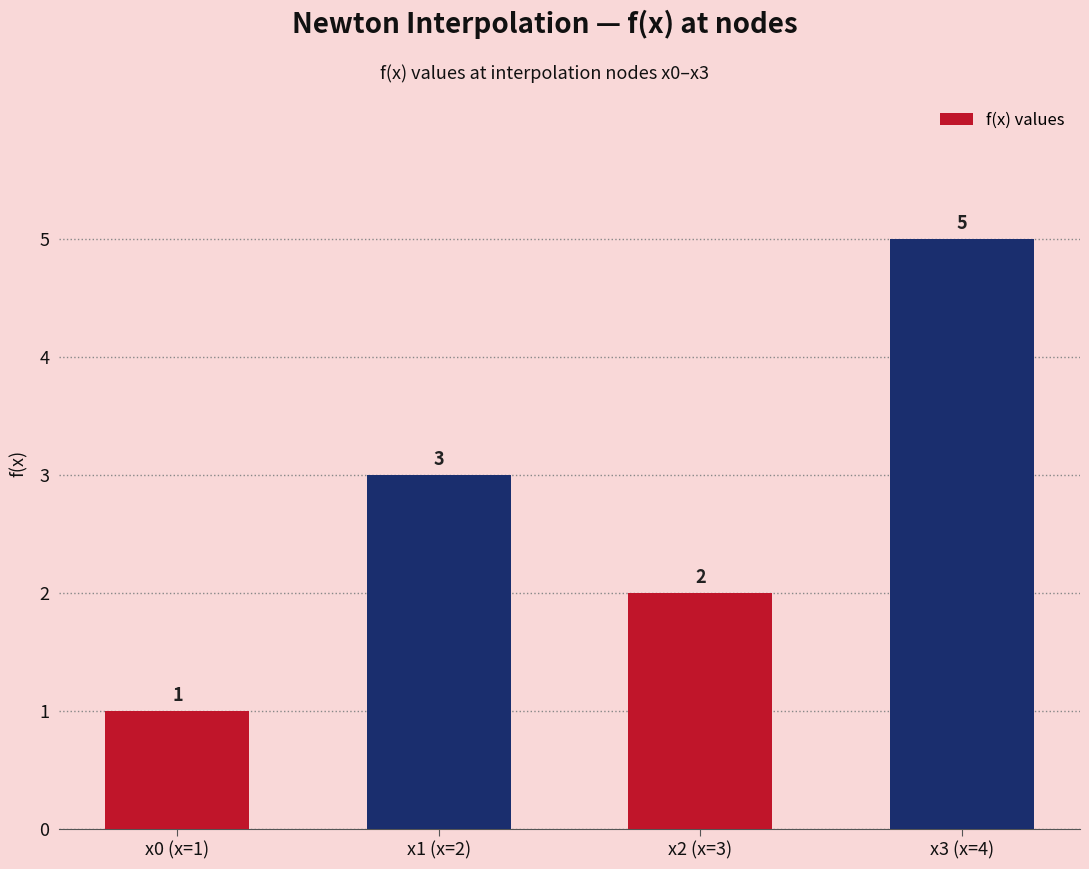

What is the label of the 1st bar from the left?

x0 (x=1)